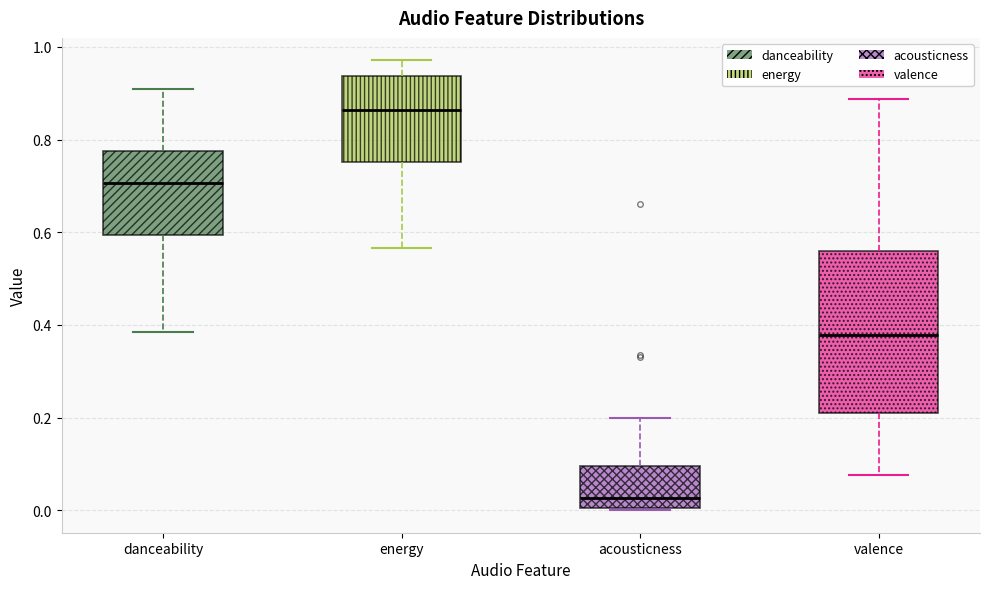

Where is the upper edge of the box for valence on the y-axis? The values are not printed on the chart, so give them approximately, as read against the axis.

0.56